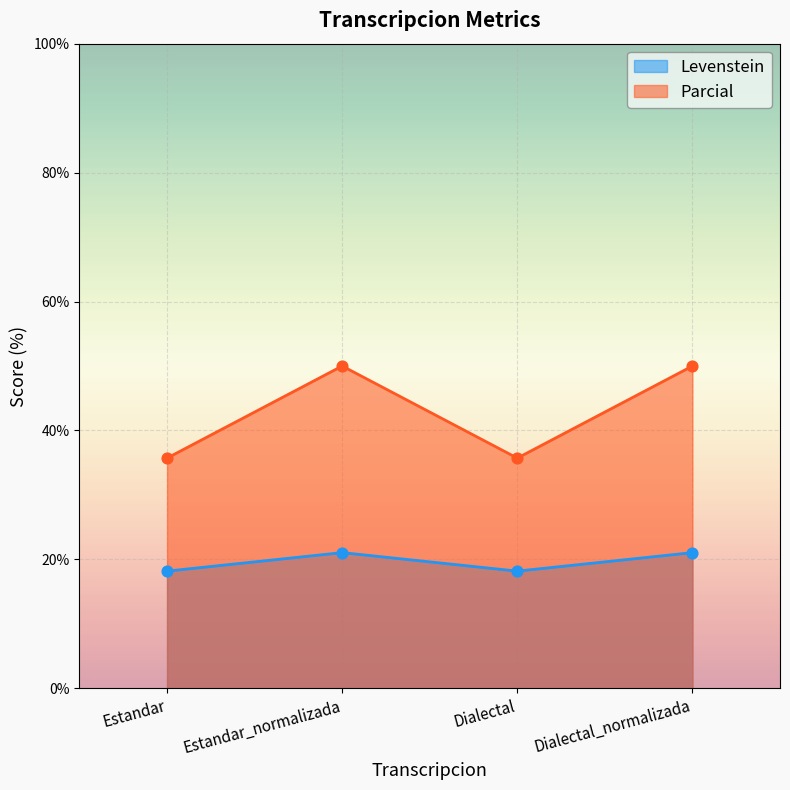

What are all the series names shown in the legend?

Levenstein, Parcial